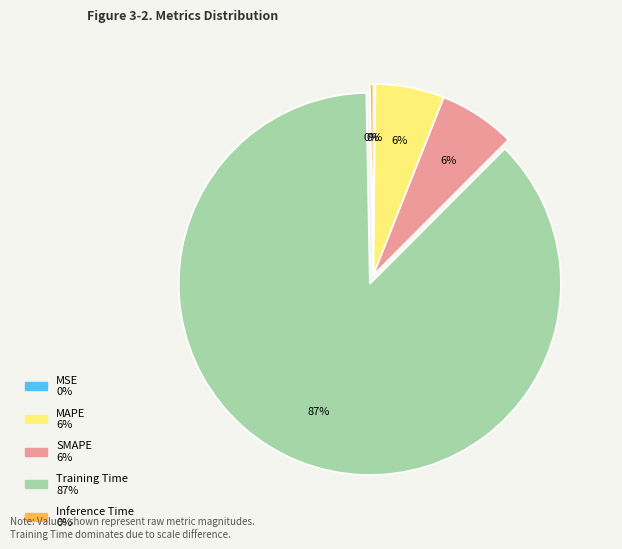

To the nearest percent, what is the average slice percentage?

20%